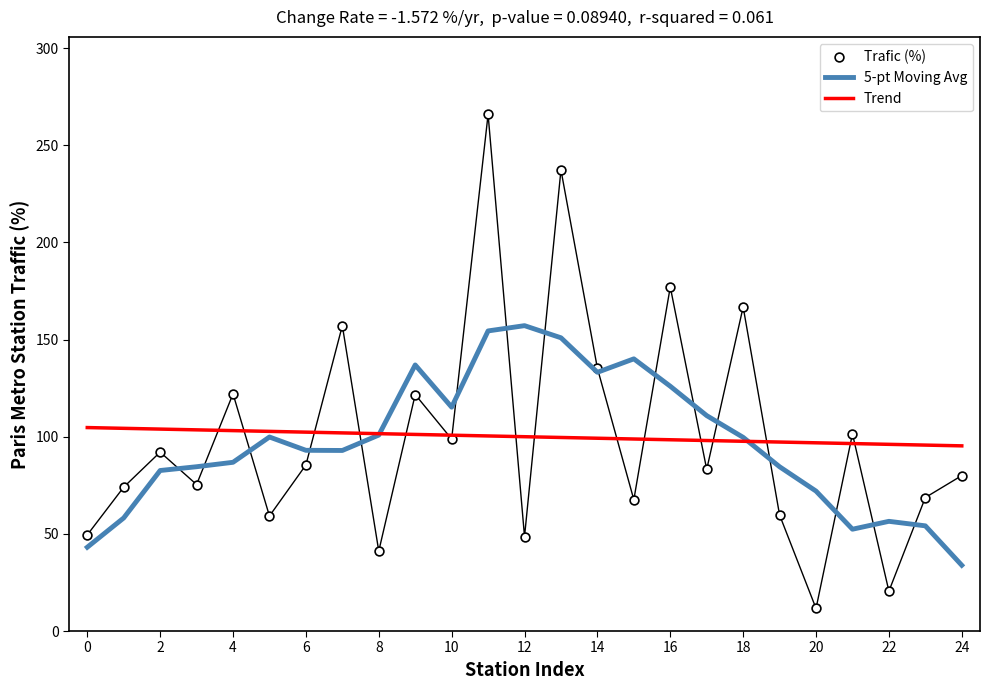

What is the total value across all series at 21?

250.3